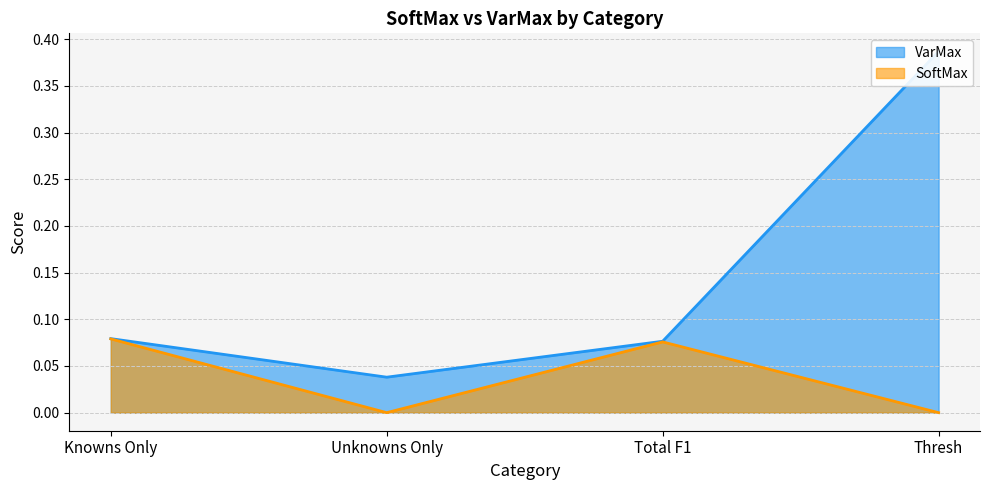

What is the label of the 1st point from the right?

Thresh